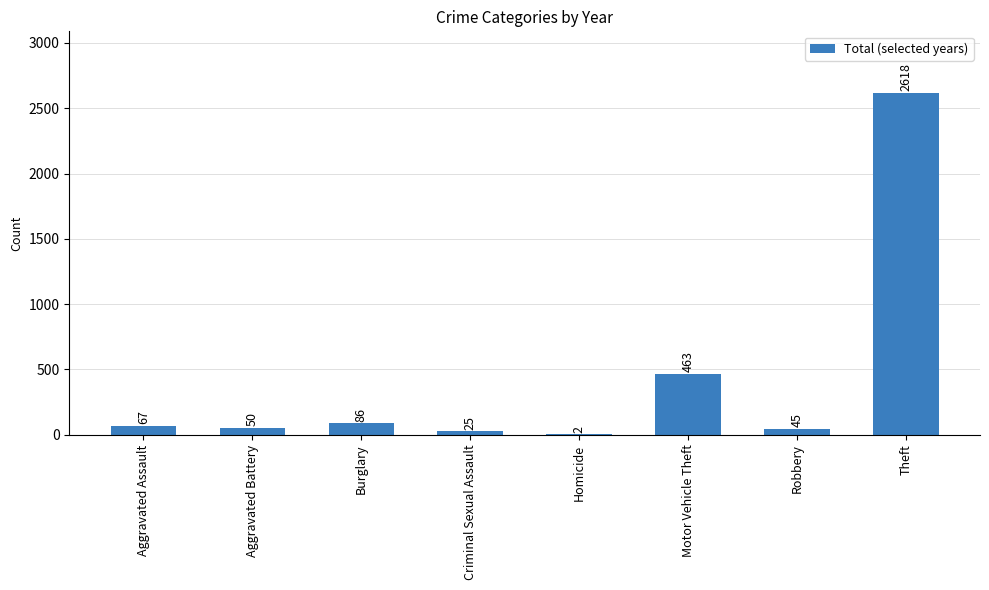

Count the number of categories in the chart.

8